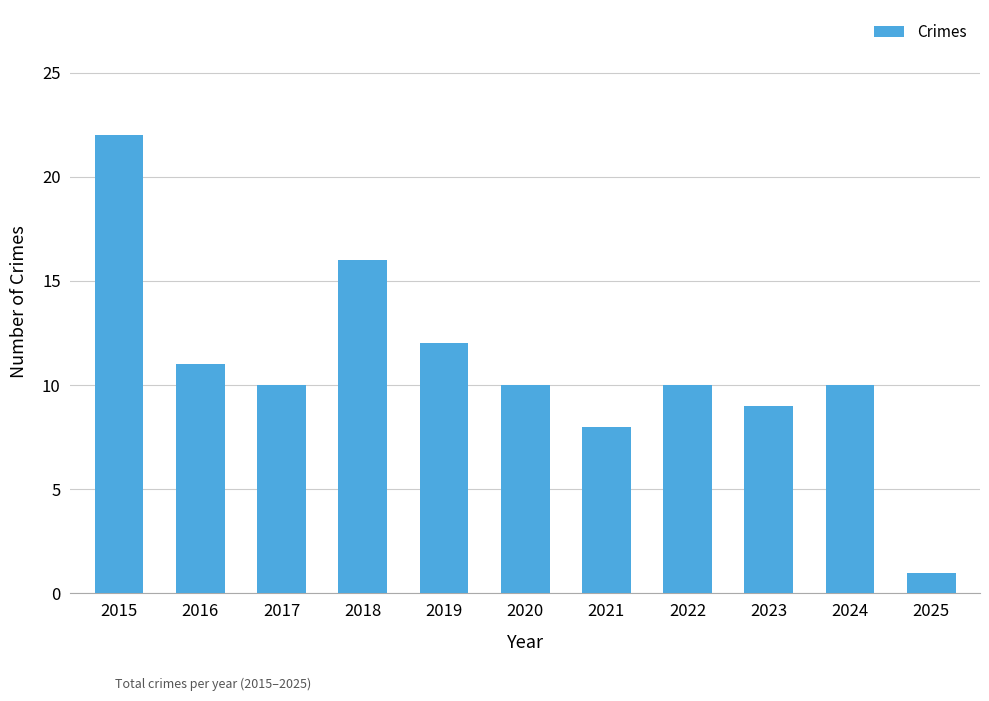

The value at 2025 is 0. True or false?

False